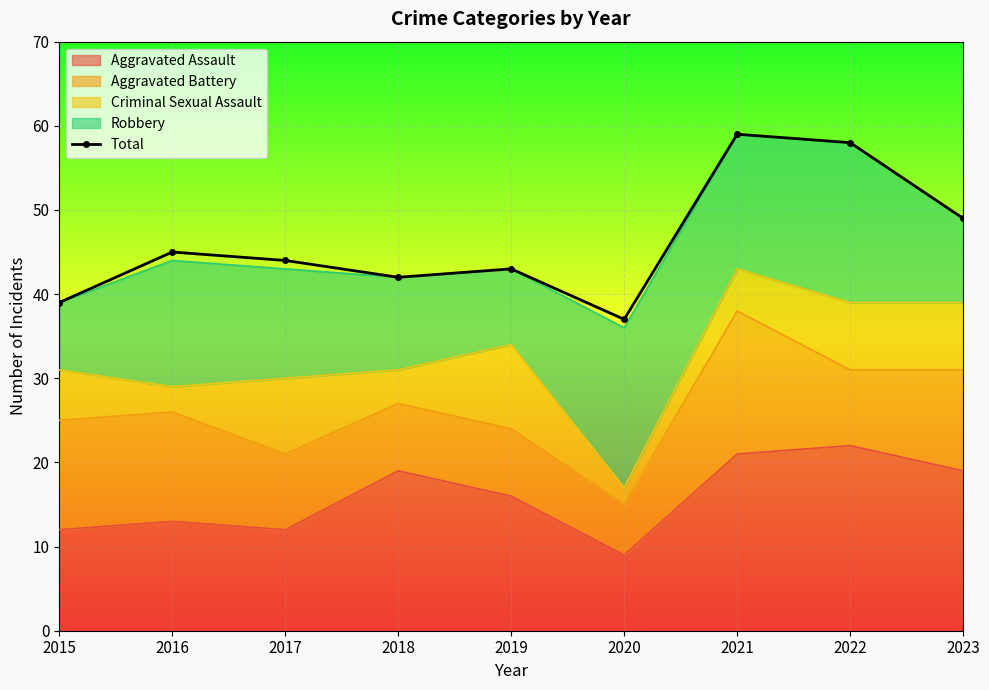

Rank the categories by value from highest to lowest.

2021, 2022, 2023, 2016, 2017, 2019, 2018, 2015, 2020